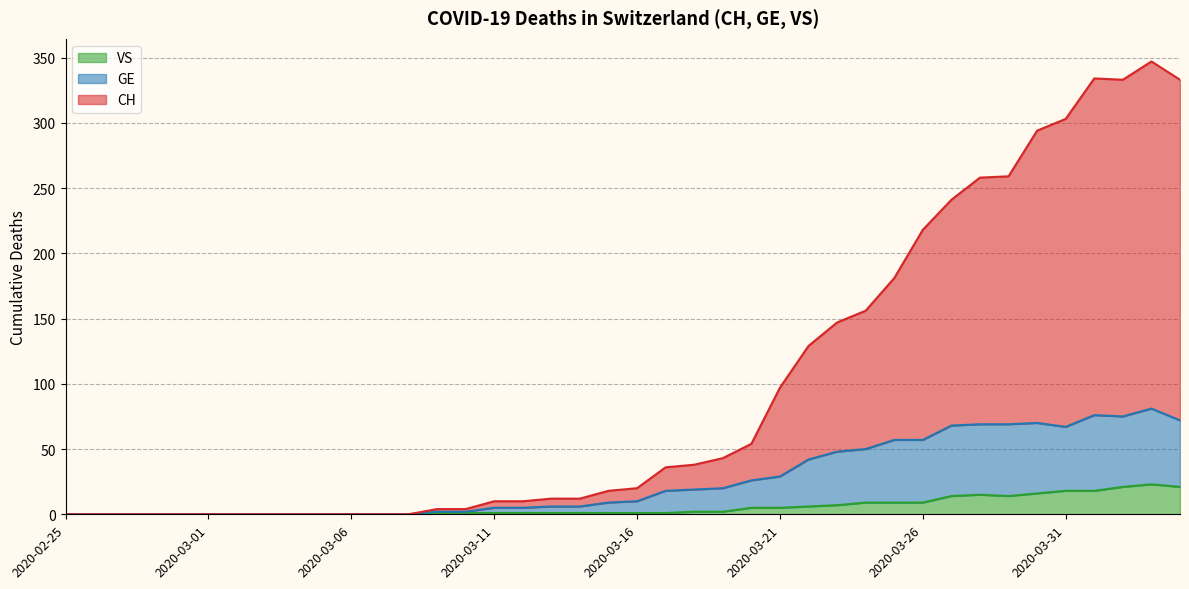

Which has a higher value, 2020-03-16 or 2020-03-25?

2020-03-25